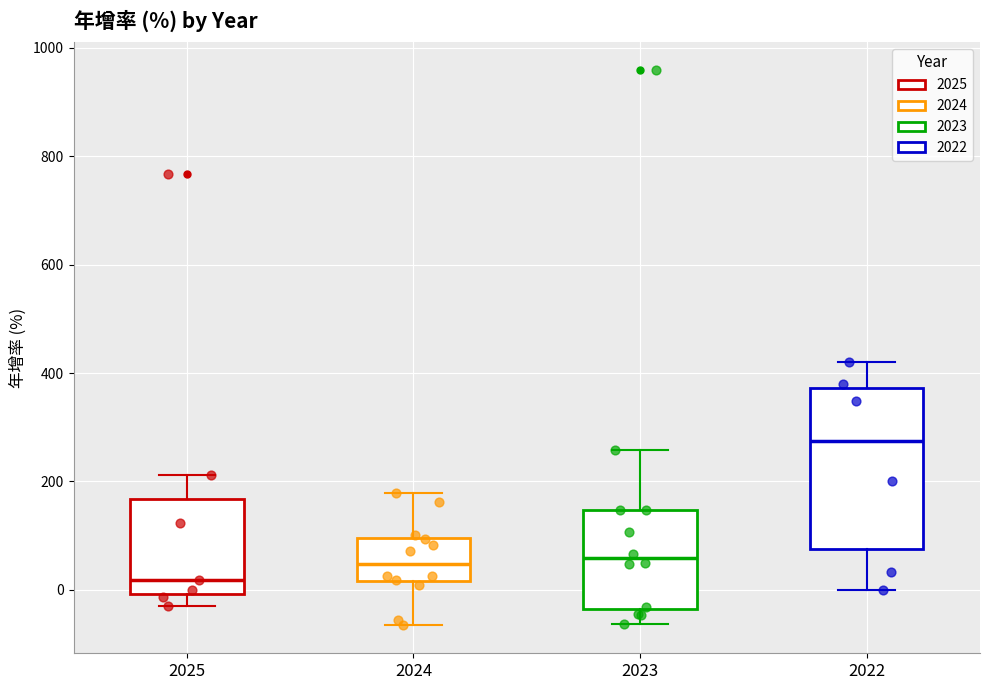

Which box's median line is the highest?

2022